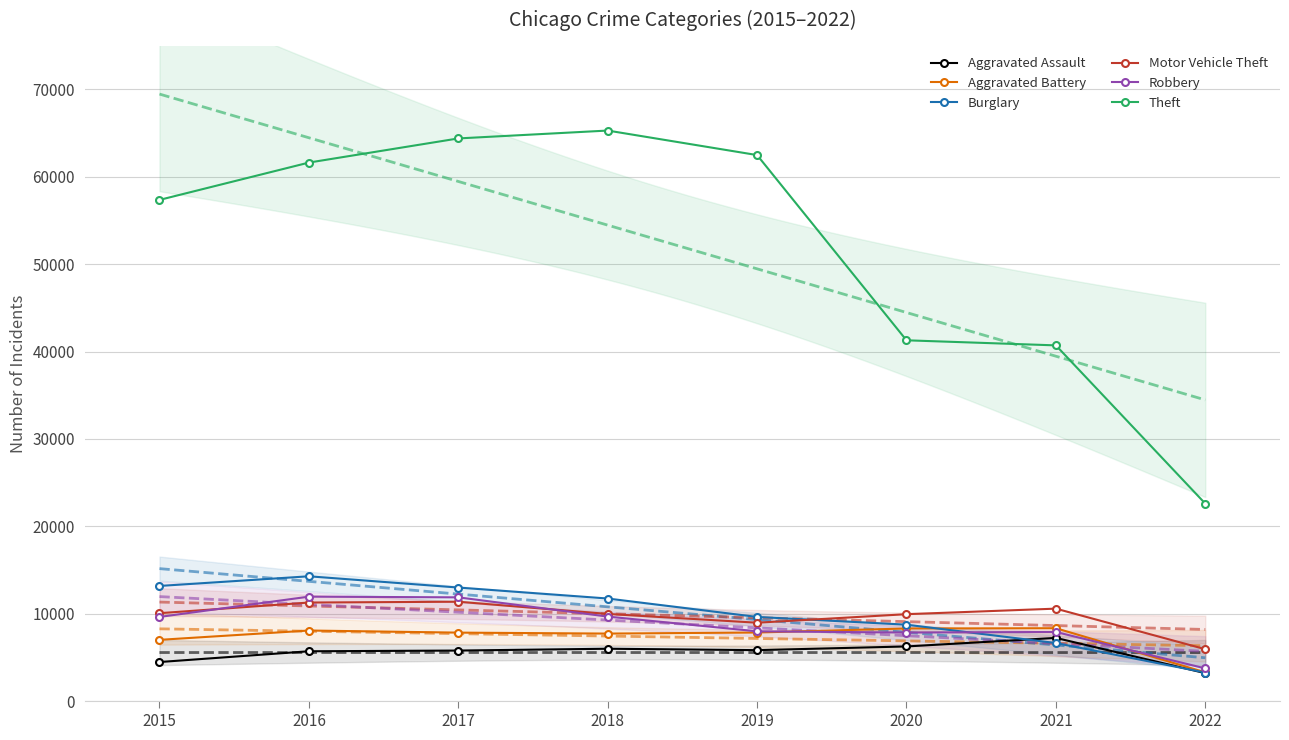

Rank the series at 2015 from lowest to highest value.

Aggravated Assault, Aggravated Battery, Robbery, Motor Vehicle Theft, Burglary, Theft